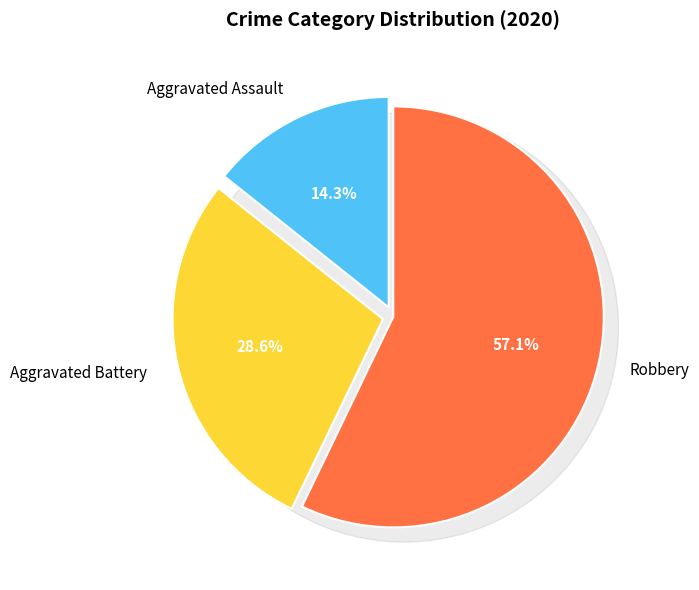

Which slice represents more than half of the pie?

Robbery